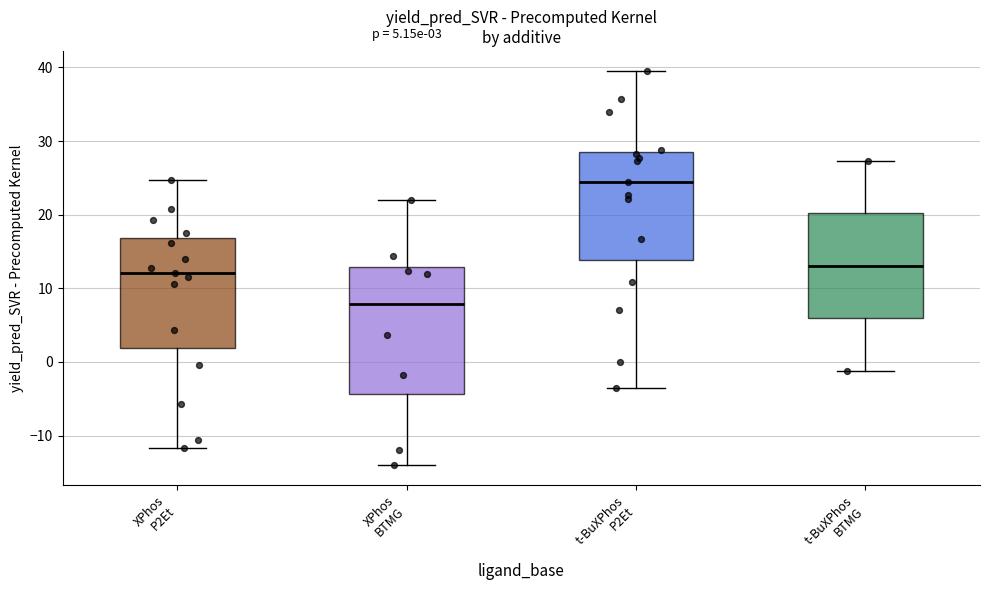

Comparing the boxes themselves (not the whiskers), which one is the tallest?

XPhos BTMG